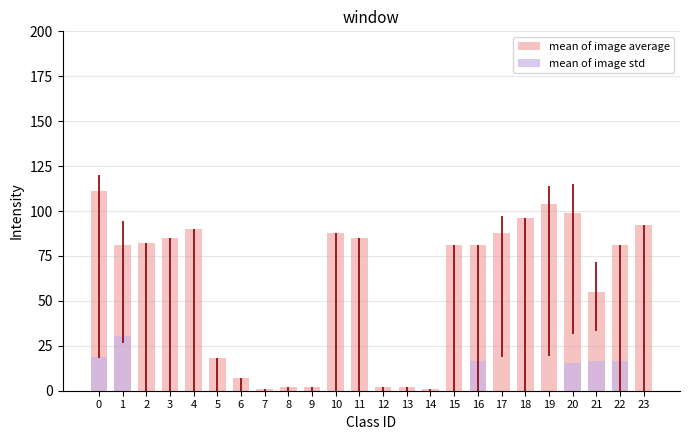

Reading right to left, transcribe all the data shown in this chart.

mean of image average: 92.0	81.0	55.0	99.0	104.0	96.0	88.0	81.0	81.0	1.0	2.0	2.0	85.0	88.0	2.0	2.0	1.0	7.0	18.0	90.0	85.0	82.0	81.0	111.0
mean of image std: 0.0	16.5	16.8	15.4	0.0	0.0	0.0	16.6	0.0	0.0	0.0	0.0	0.0	0.0	0.0	0.0	0.0	0.0	0.0	0.0	0.0	0.0	30.5	19.0